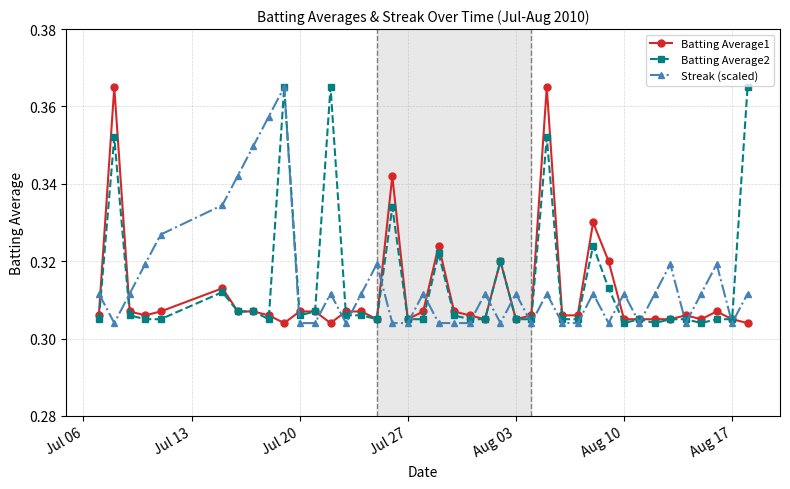

True or false: Batting Average1 and Streak (scaled) intersect in this chart.

True